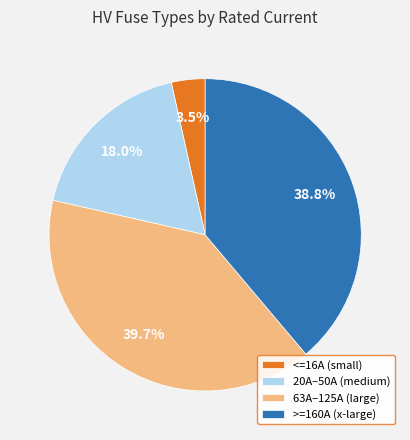

What is the largest slice in the pie chart?

63A–125A (large)